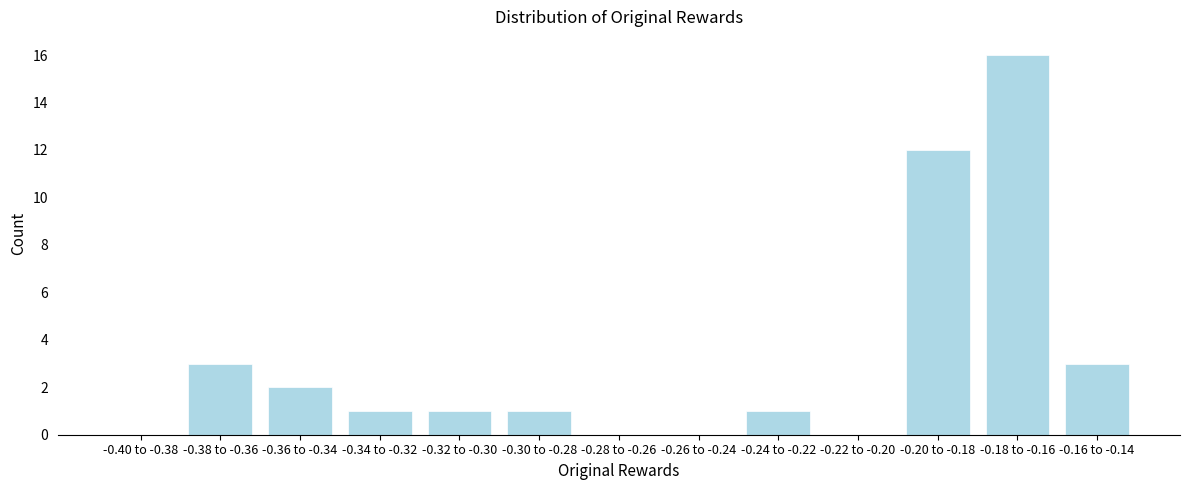

Reading right to left, what are all the values shown in this chart?

-0.16 to -0.14=3	-0.18 to -0.16=16	-0.20 to -0.18=12	-0.22 to -0.20=0	-0.24 to -0.22=1	-0.26 to -0.24=0	-0.28 to -0.26=0	-0.30 to -0.28=1	-0.32 to -0.30=1	-0.34 to -0.32=1	-0.36 to -0.34=2	-0.38 to -0.36=3	-0.40 to -0.38=0